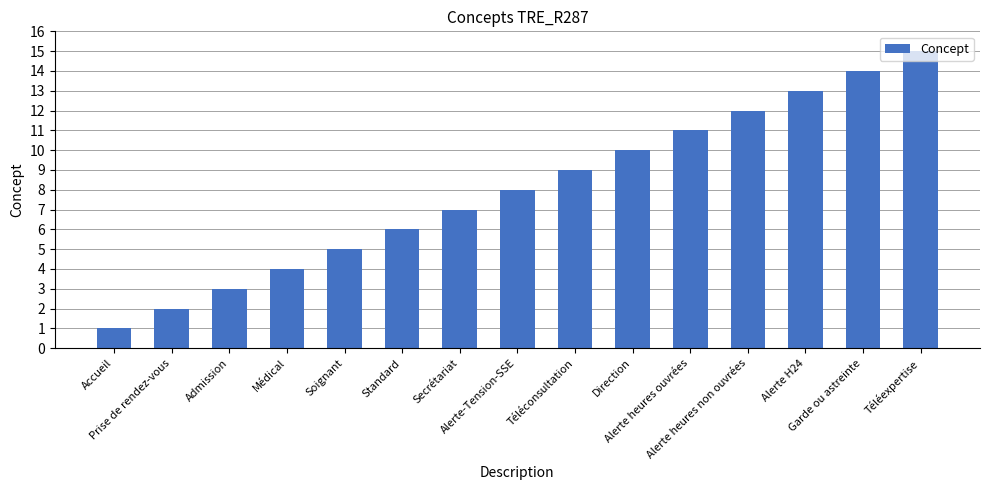

Which has a higher value, Prise de rendez-vous or Médical?

Médical